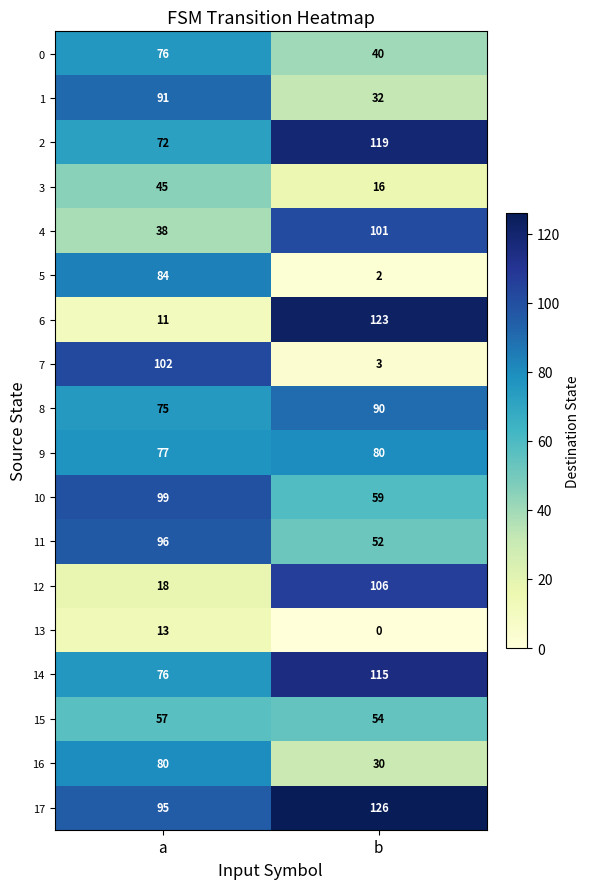

The value of 7 at b is 4. True or false?

False